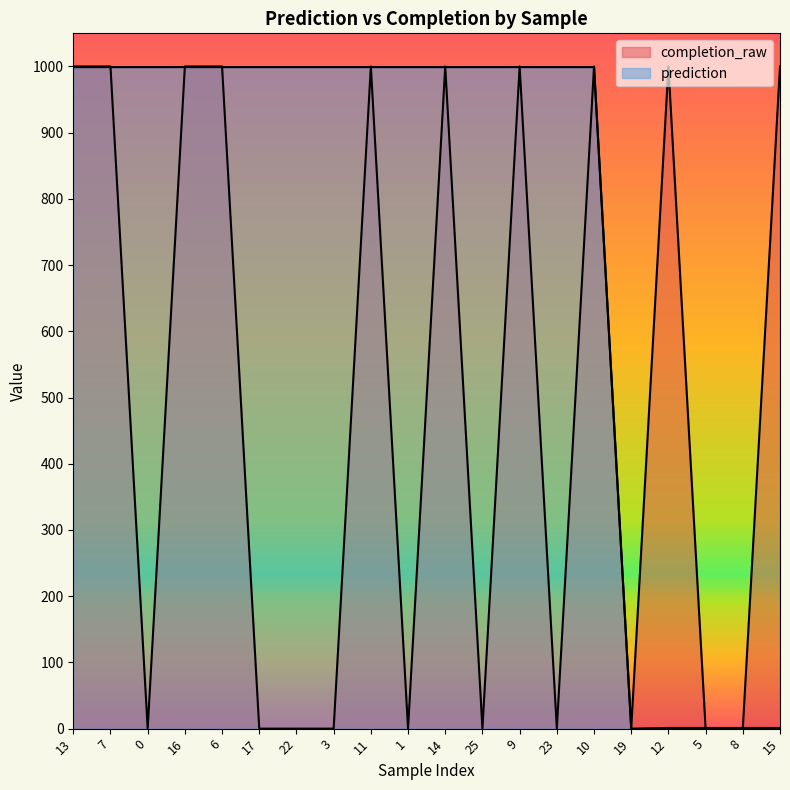

At which category does the chart reach its peak across all series?

13